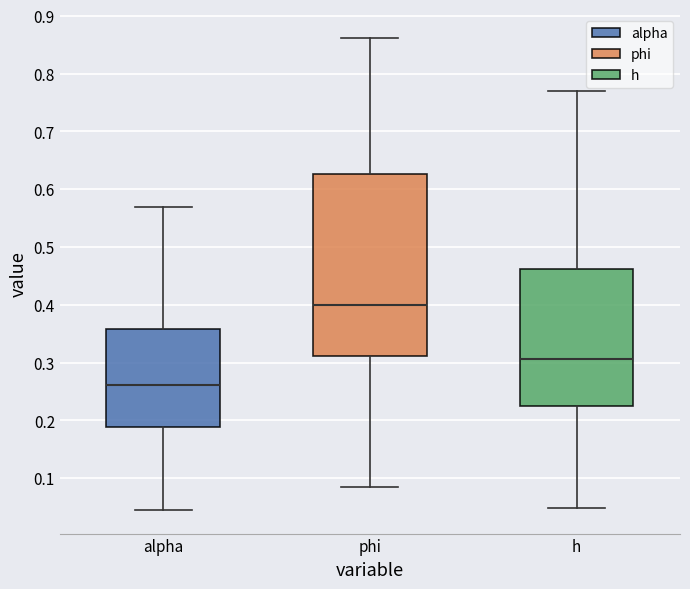

Where is the lower edge of the box for alpha on the y-axis? The values are not printed on the chart, so give them approximately, as read against the axis.

0.19